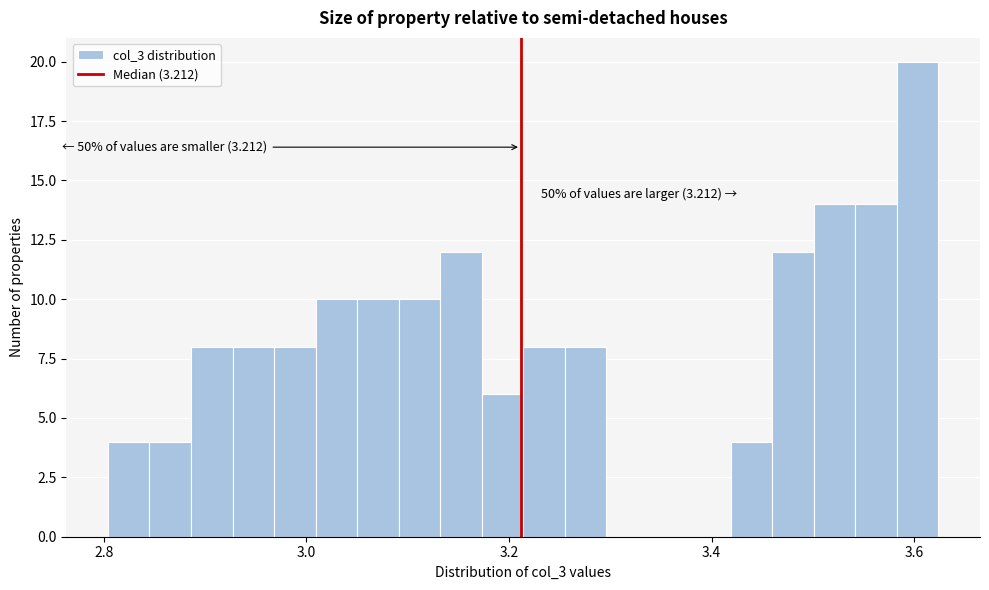

Around what value on the x-axis is the tallest bar? Give the approximate position of its centre, as read against the axis.

3.60